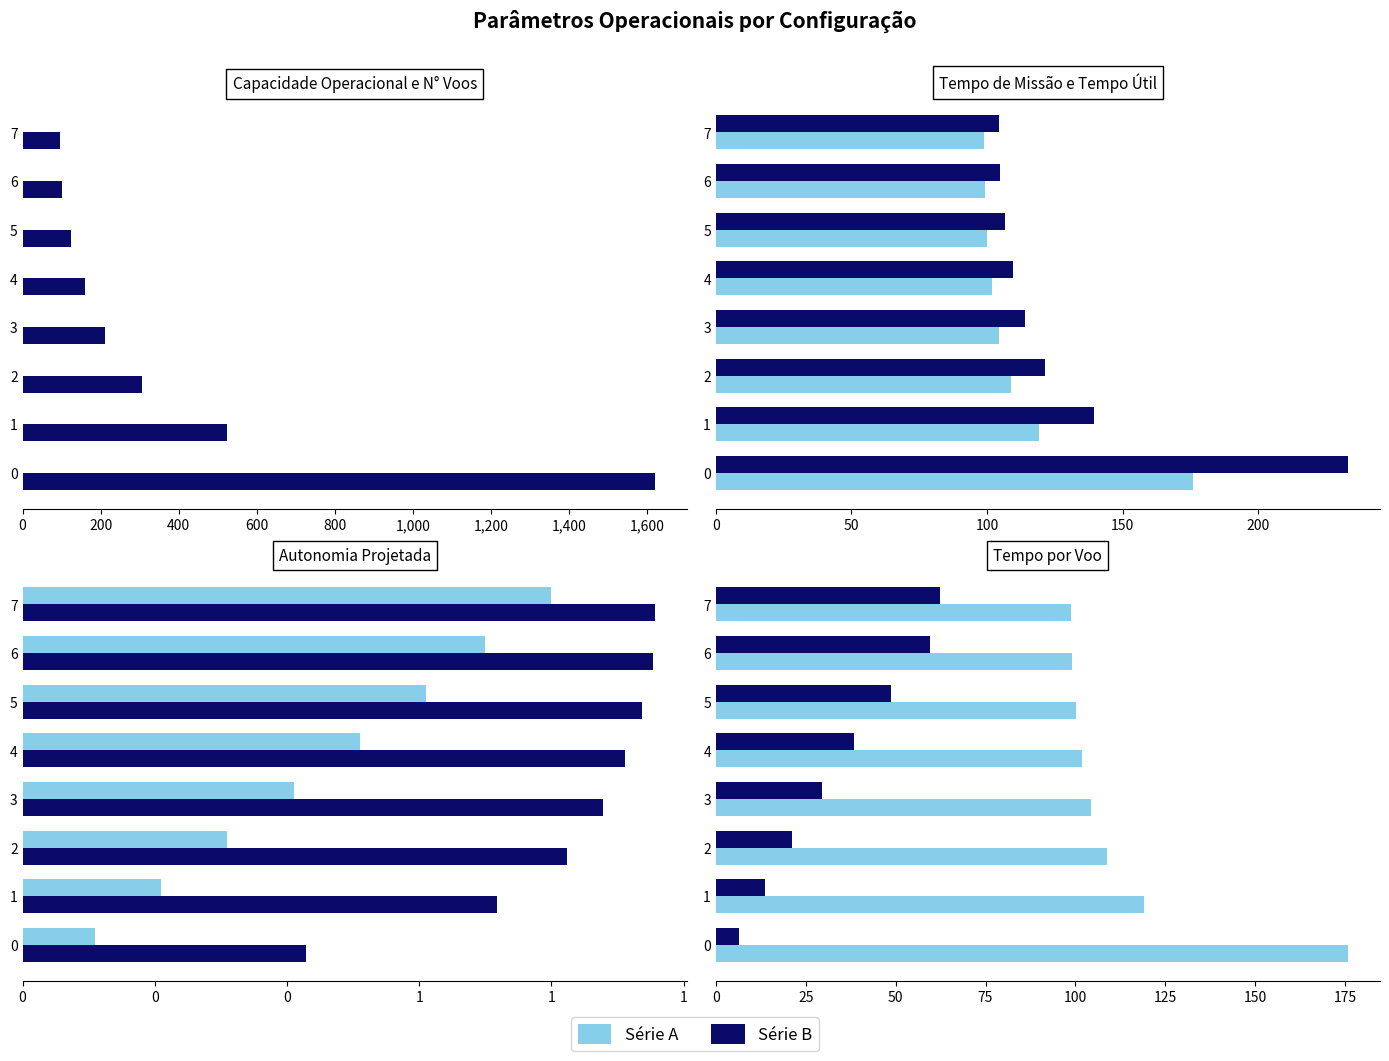

True or false: Tempo util [h] has a value of 256.8 at 0.

False